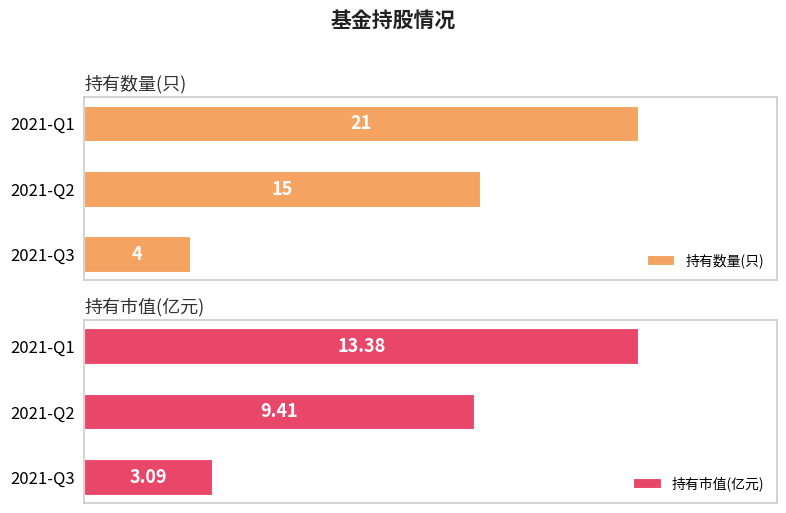

Where is 持有数量(只) nearest to the value 12?

2021-Q2